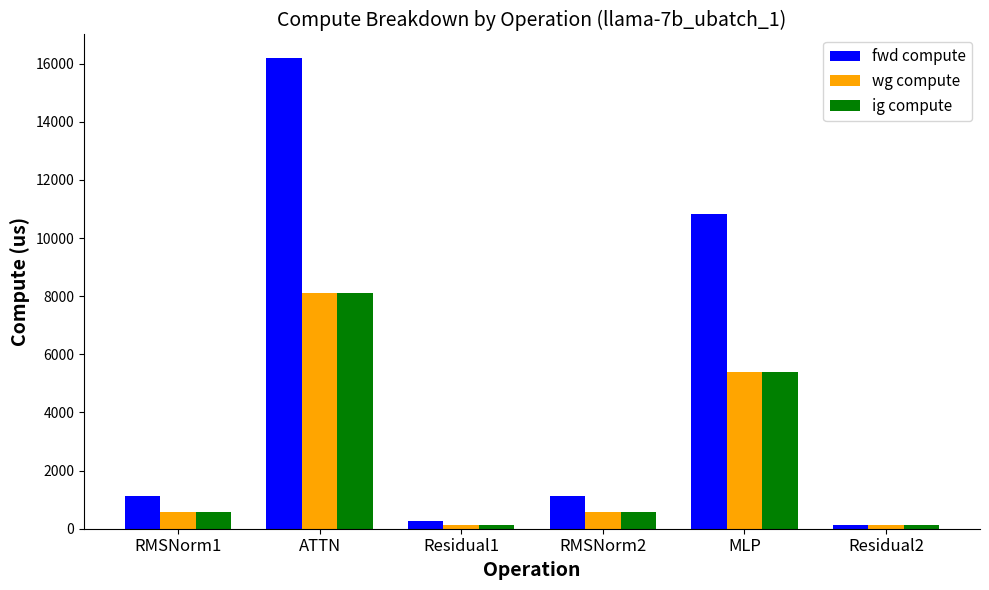

What is the total value across all series at RMSNorm2?

2258.4